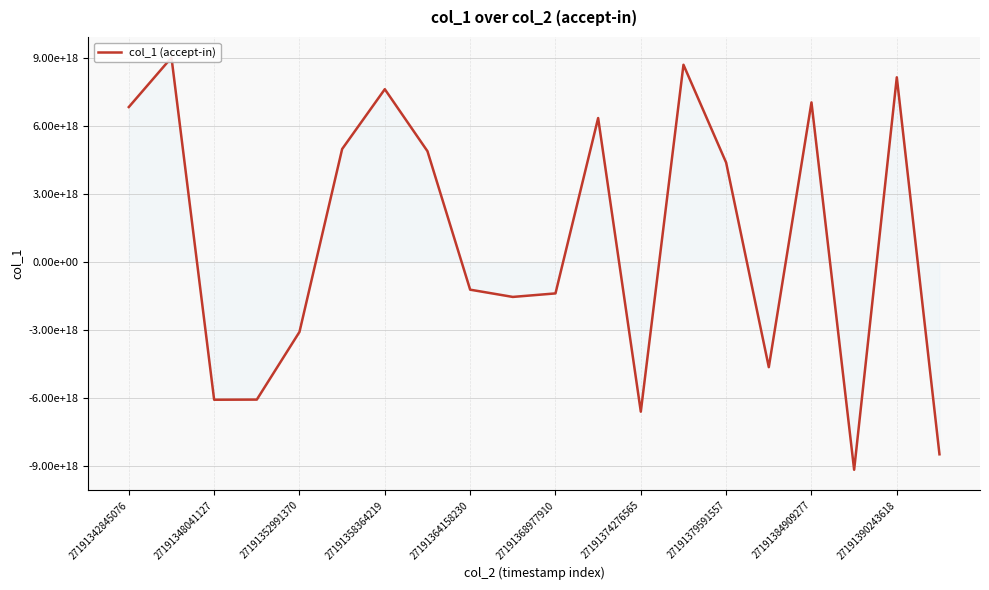

List the labels in order of value, smallest first.

17, 19, 12, 27191352991370, 27191358364219, 15, 27191364158230, 27191390243618, 10, 27191384909277, 14, 27191379591557, 27191368977910, 11, 27191342845076, 16, 27191374276565, 18, 13, 27191348041127